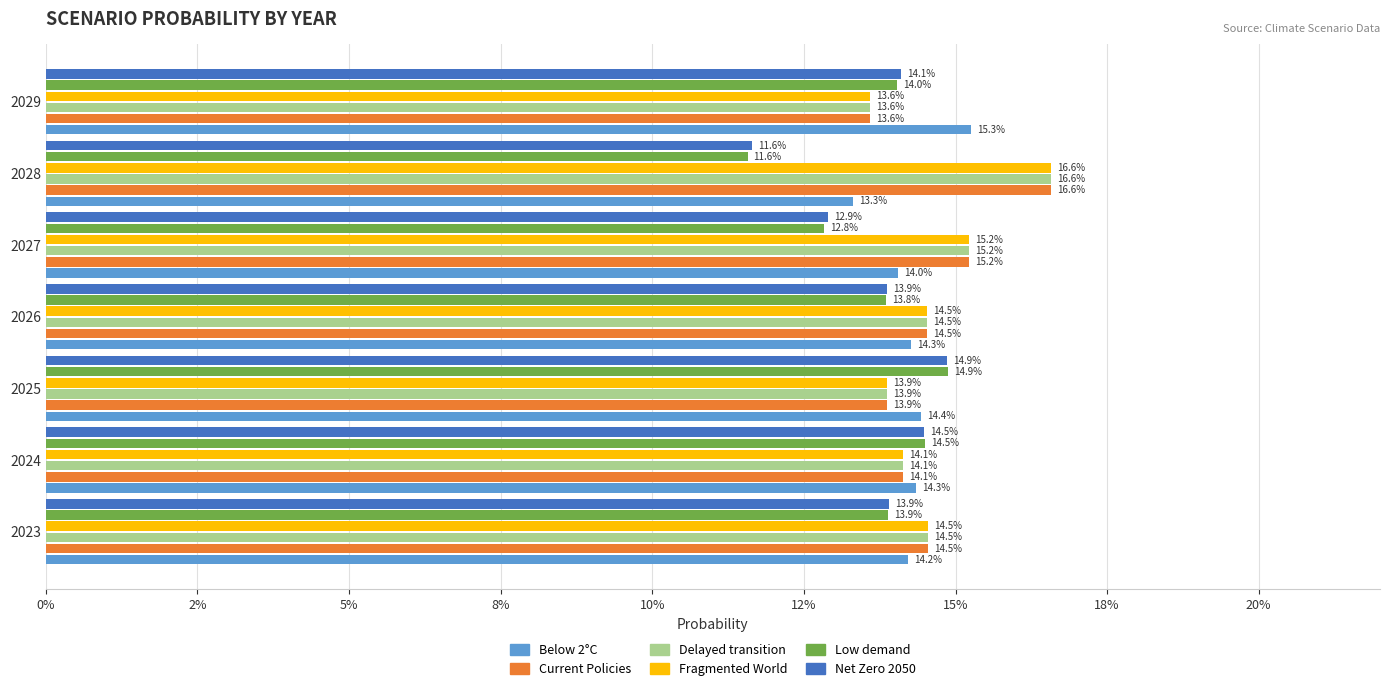

Reading left to right, extract all data points from this chart.

Below 2°C: 0.1	0.1	0.1	0.1	0.1	0.1	0.2
Current Policies: 0.1	0.1	0.1	0.1	0.2	0.2	0.1
Delayed transition: 0.1	0.1	0.1	0.1	0.2	0.2	0.1
Fragmented World: 0.1	0.1	0.1	0.1	0.2	0.2	0.1
Low demand: 0.1	0.1	0.1	0.1	0.1	0.1	0.1
Net Zero 2050: 0.1	0.1	0.1	0.1	0.1	0.1	0.1